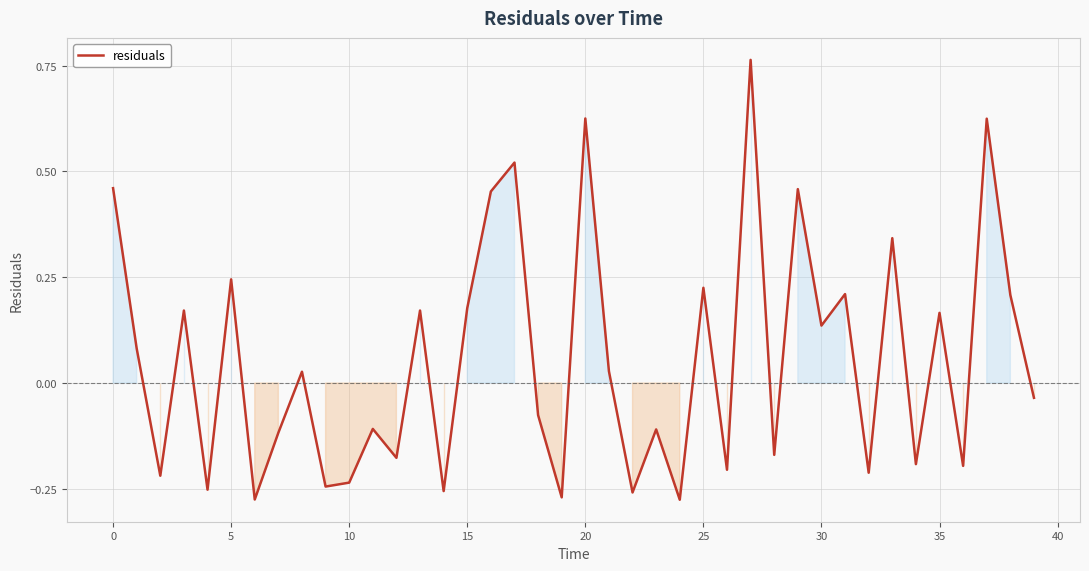

What is the difference between the maximum and minimum values?

1.0